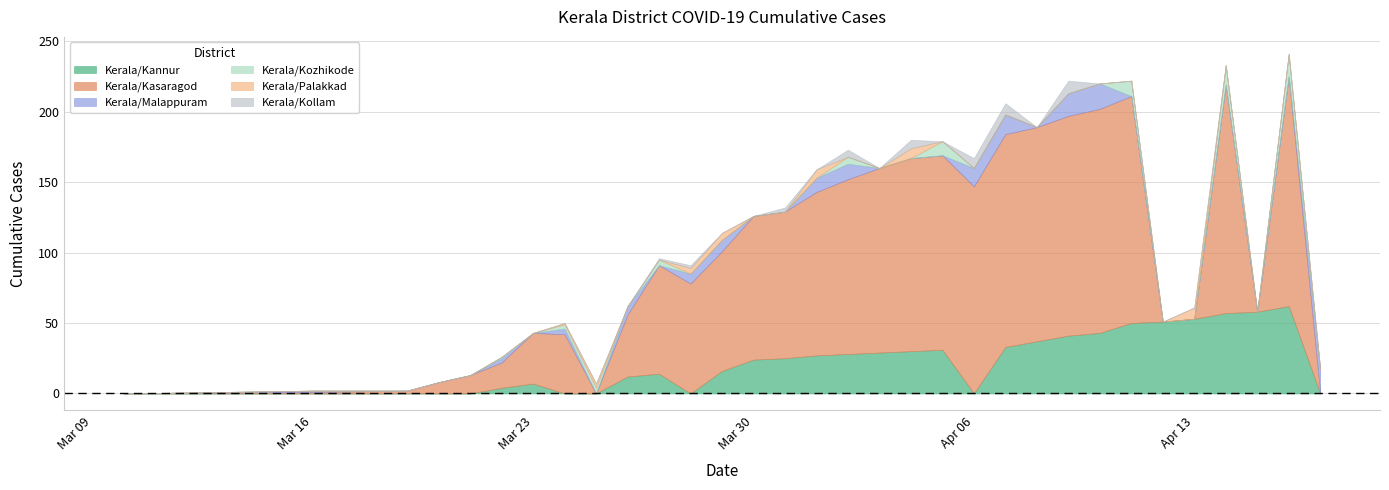

True or false: Kerala/Kozhikode has a value of 9 at 12.

False